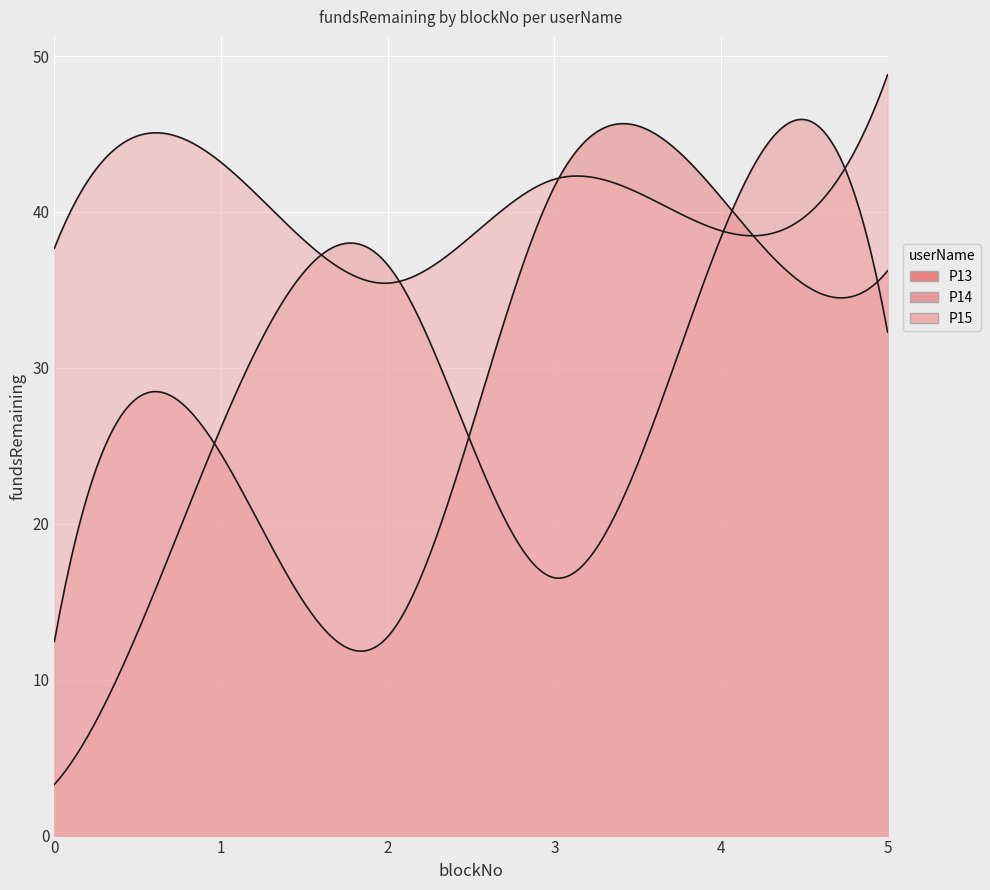

How many lines are shown in the chart?

3